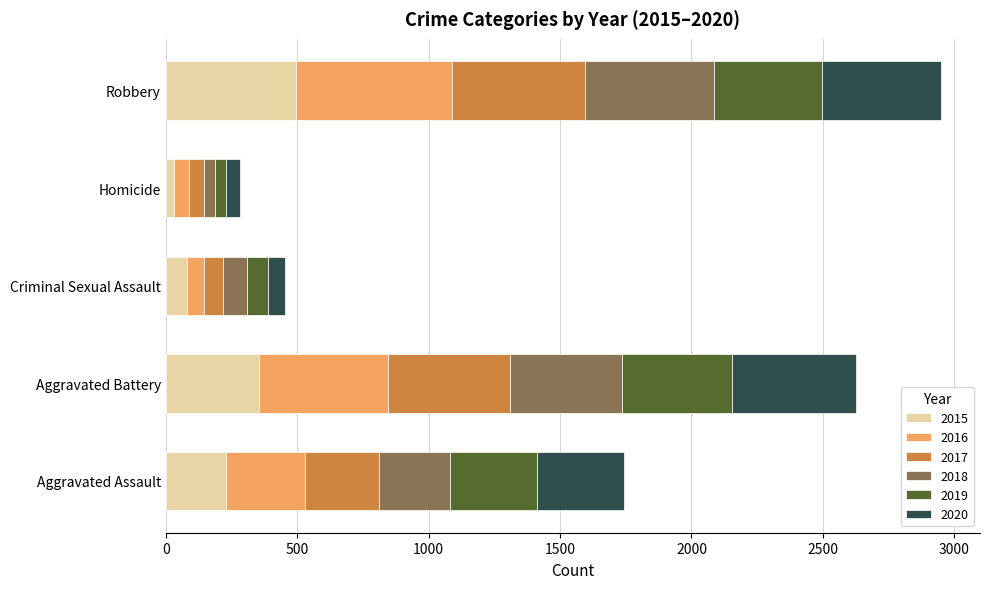

What is the total value across all series at Homicide?

283